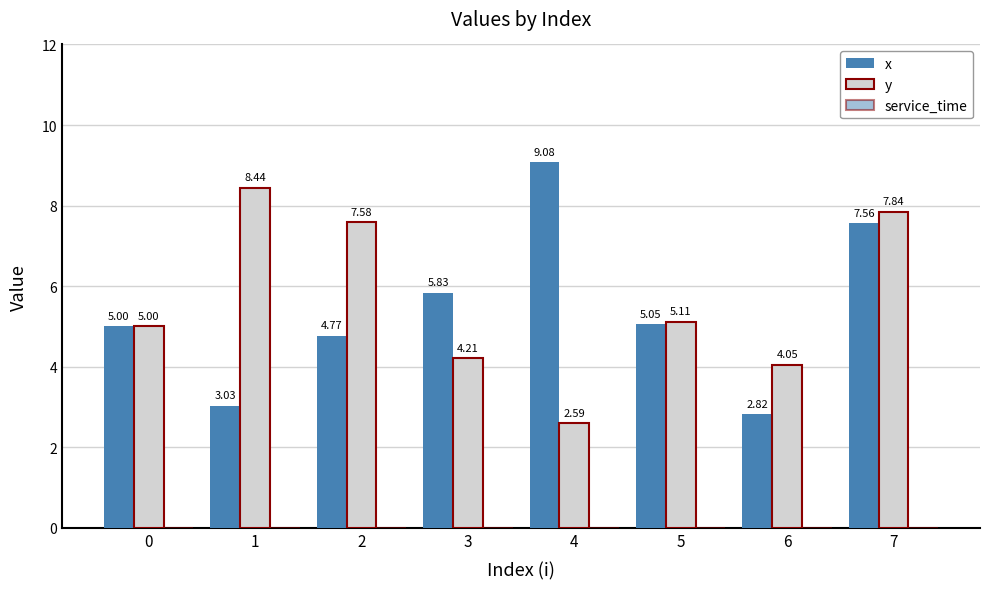

What is the minimum value for y?

2.6